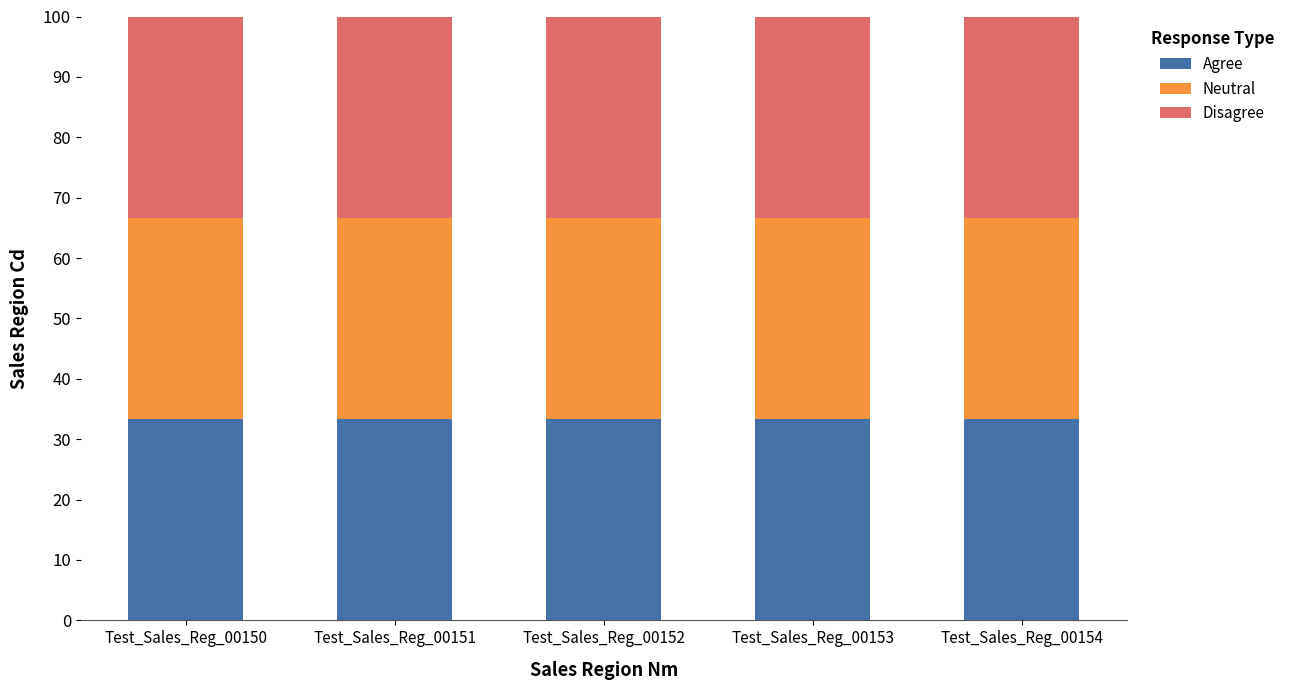

True or false: Agree has a value of 46.1 at Test_Sales_Reg_00154.

False